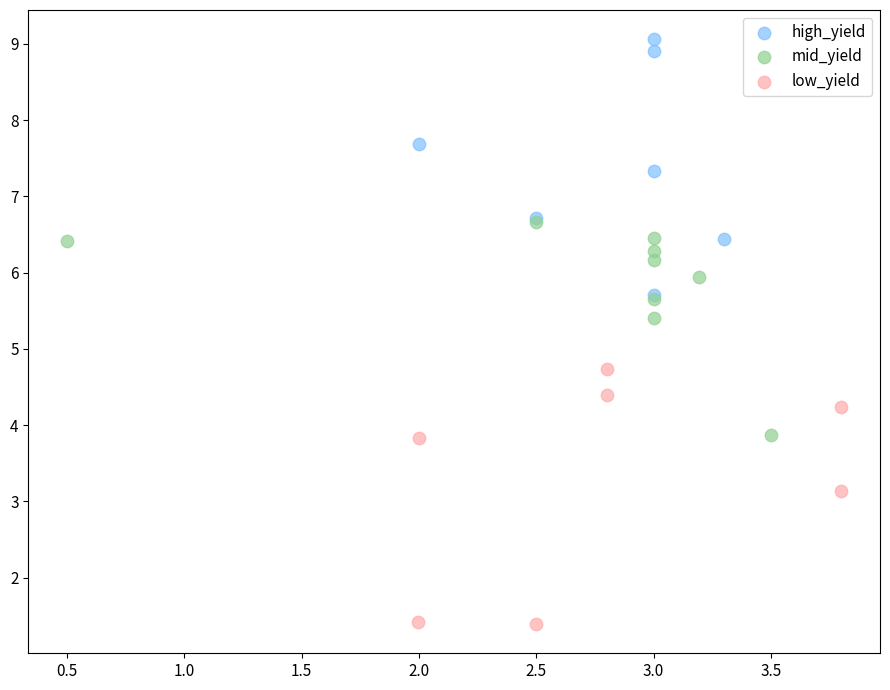

Which series reaches the maximum Y coordinate?

high_yield